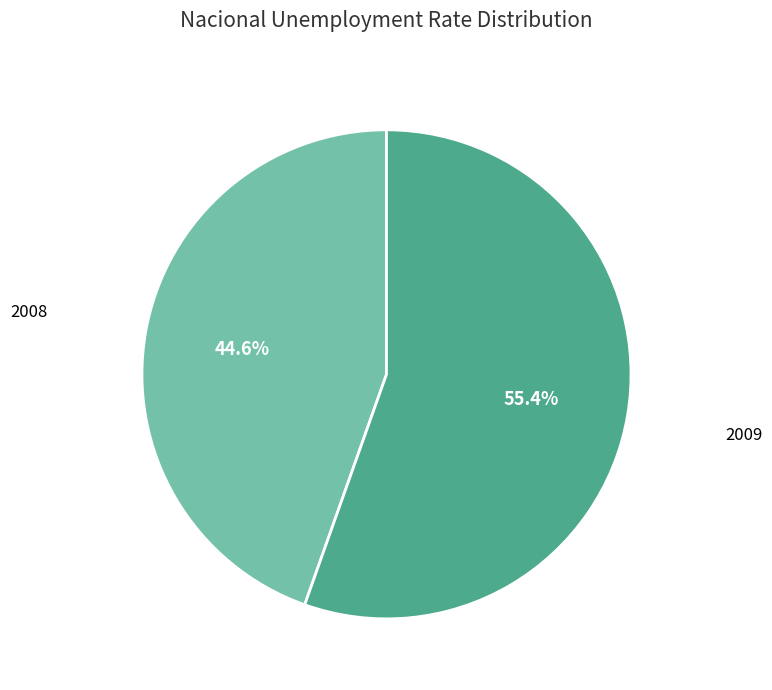

Is there a majority slice in this chart?

Yes